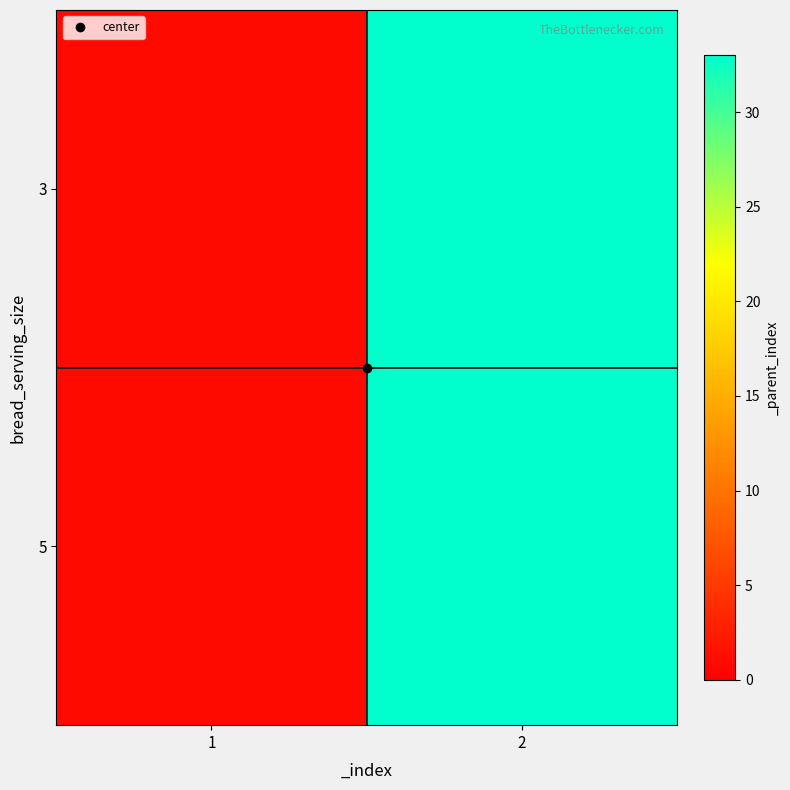

Between 2 and 1, which is larger?

2